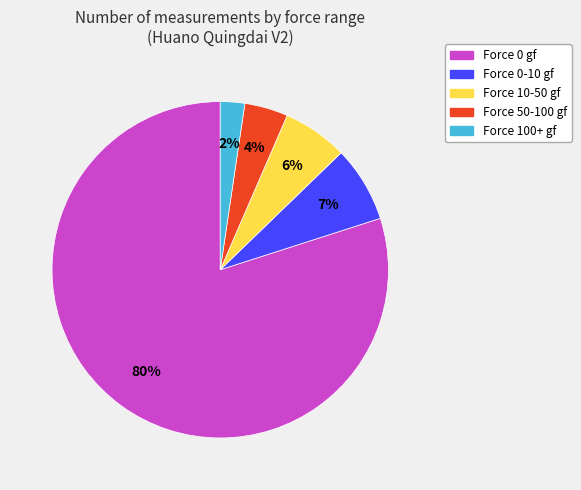

What percentage is the Force 50-100 gf slice, to the nearest percent?

4%